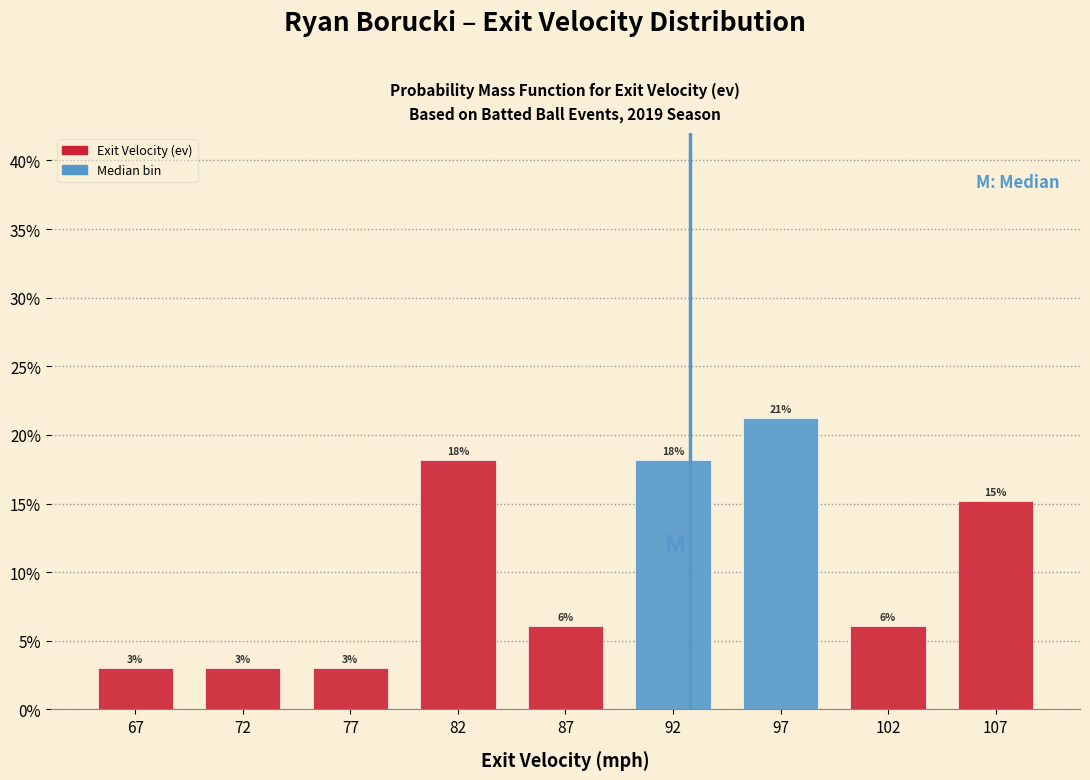

Are the bars horizontal?

No